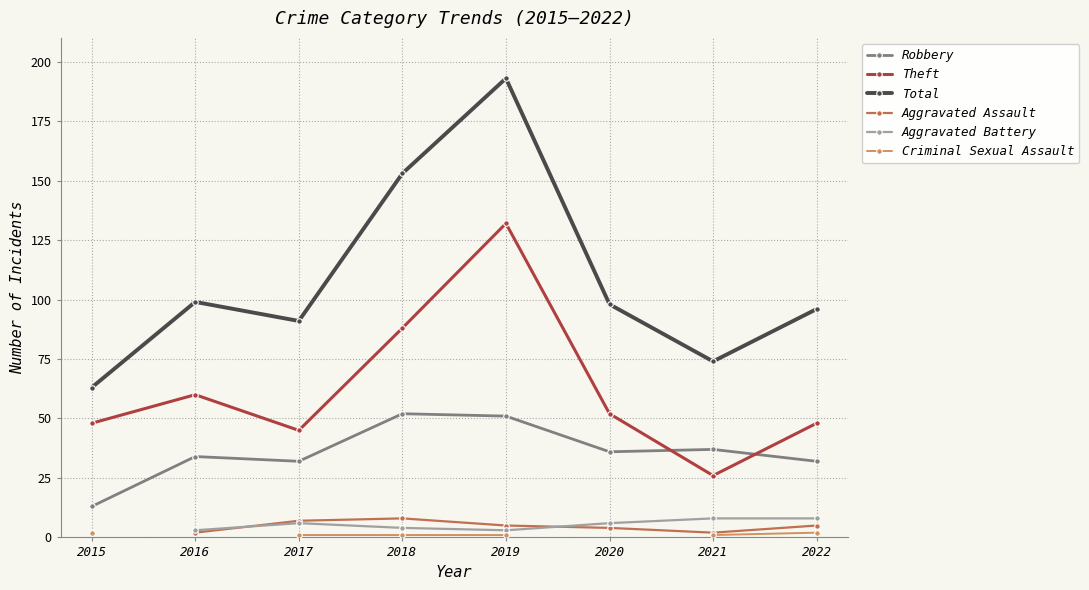

Which category has the lowest value in the Robbery series?

2015